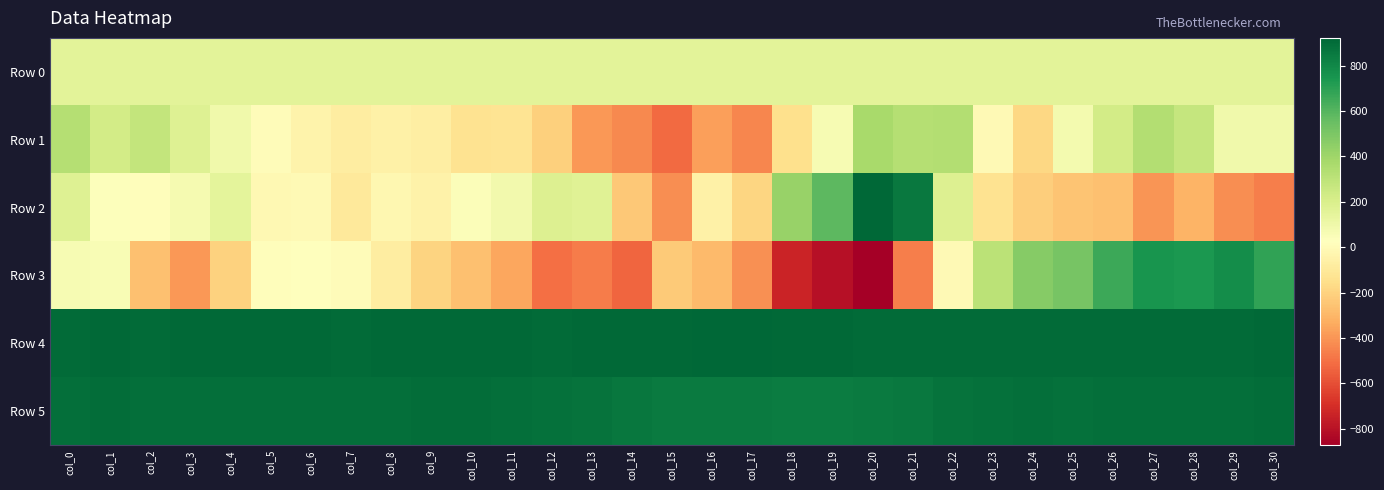

What is the greatest value displayed?

923.0